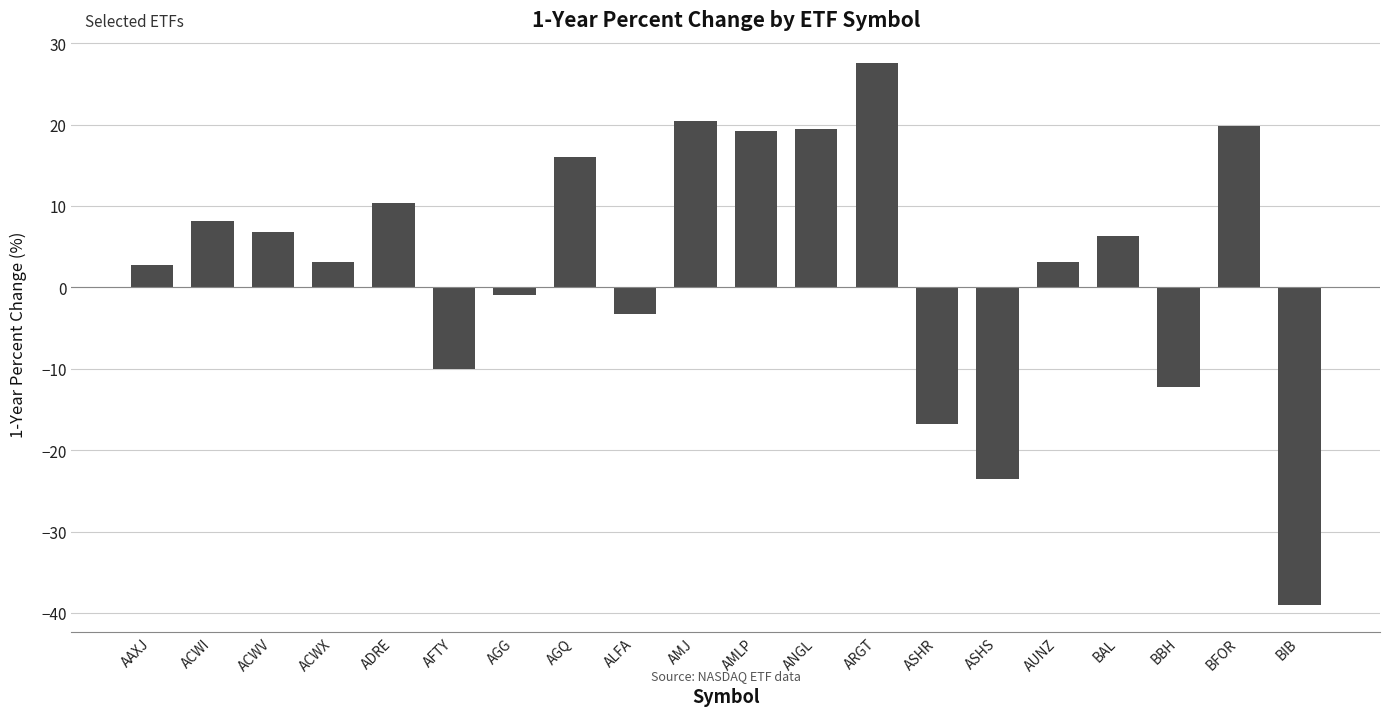

What is the value of the 3rd bar from the left?

6.8